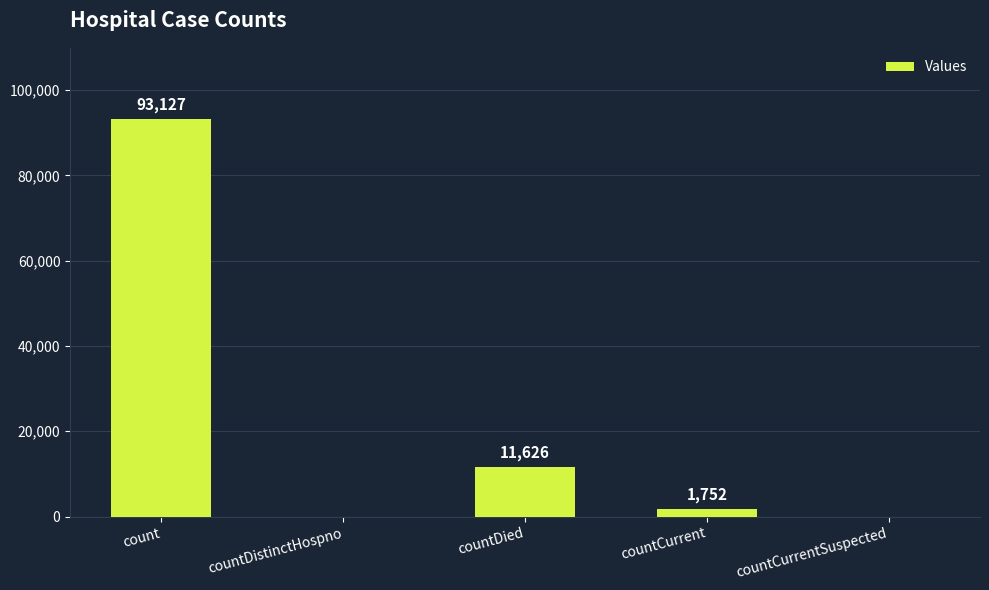

What is the change in value from count to countDied?

-81501